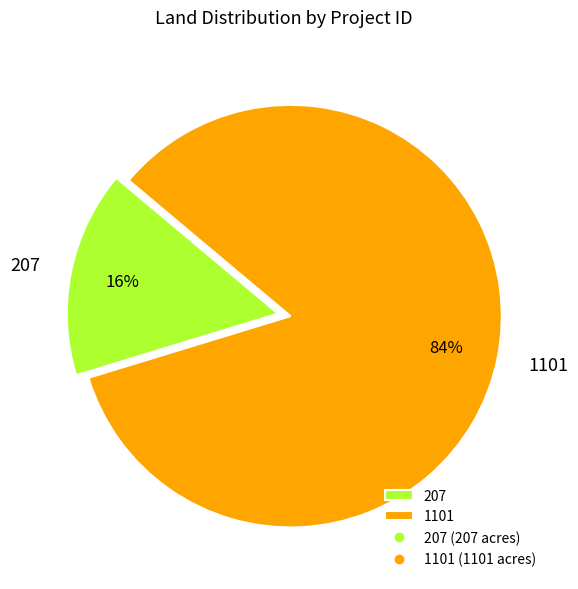

The 1101 slice represents 95% of the pie. True or false?

False